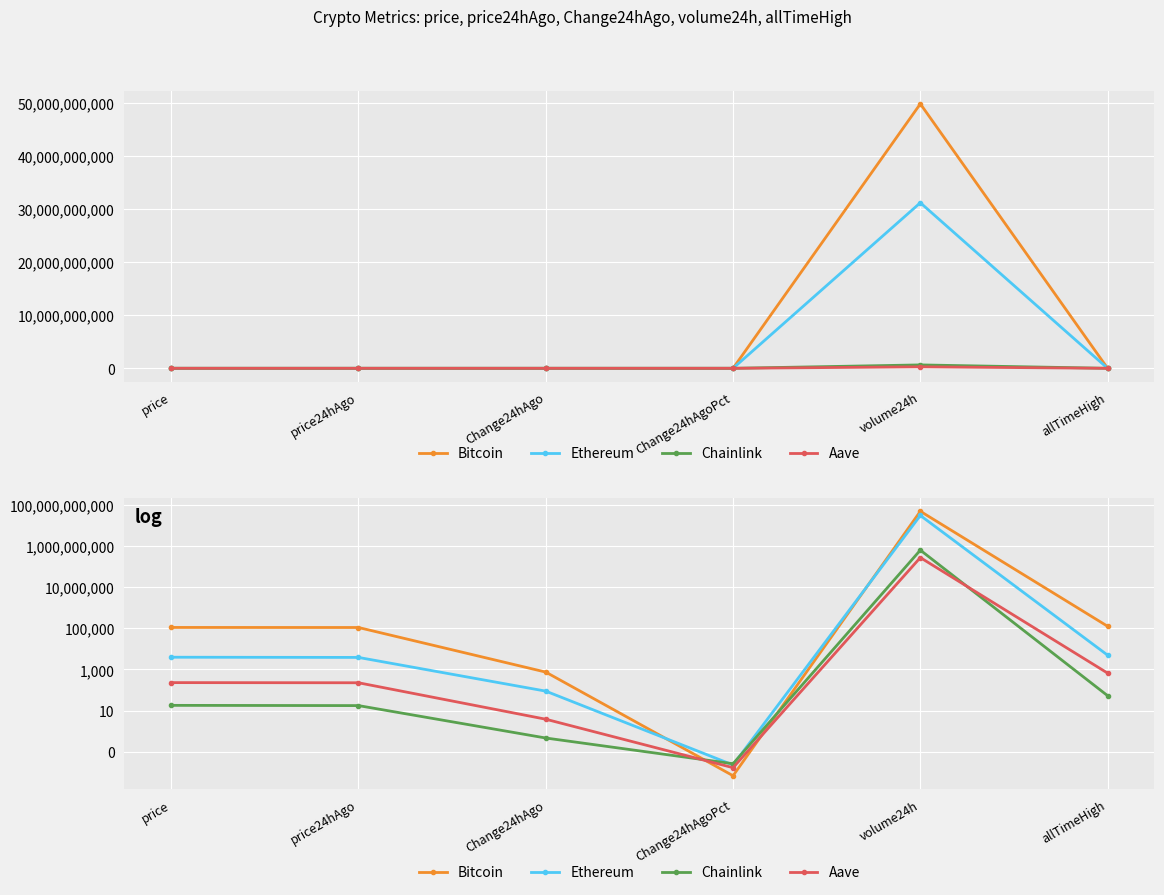

Rank the categories by Ethereum value from highest to lowest.

volume24h, allTimeHigh, price, price24hAgo, Change24hAgo, Change24hAgoPct